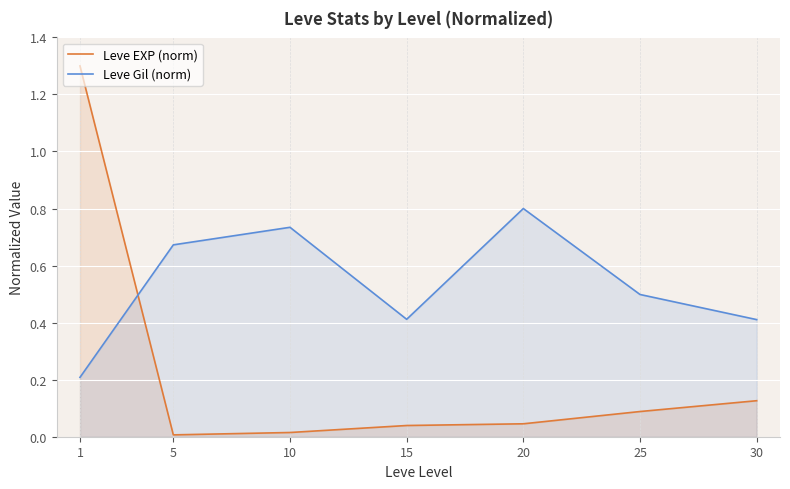

Reading right to left, extract all data points from this chart.

Leve EXP (norm): 30=0.1	25=0.1	20=0.0	15=0.0	10=0.0	5=0.0	1=1.3
Leve Gil (norm): 30=0.4	25=0.5	20=0.8	15=0.4	10=0.7	5=0.7	1=0.2